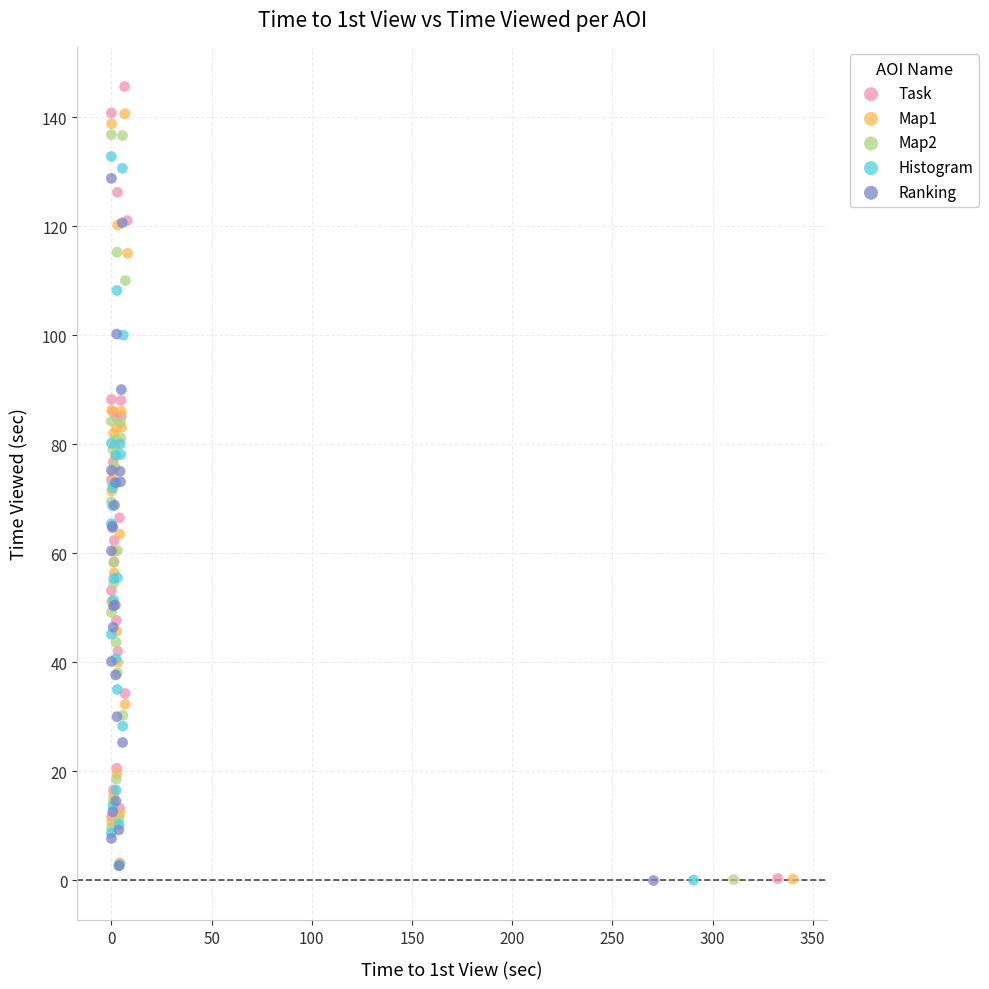

Which series reaches the maximum Y coordinate?

Task